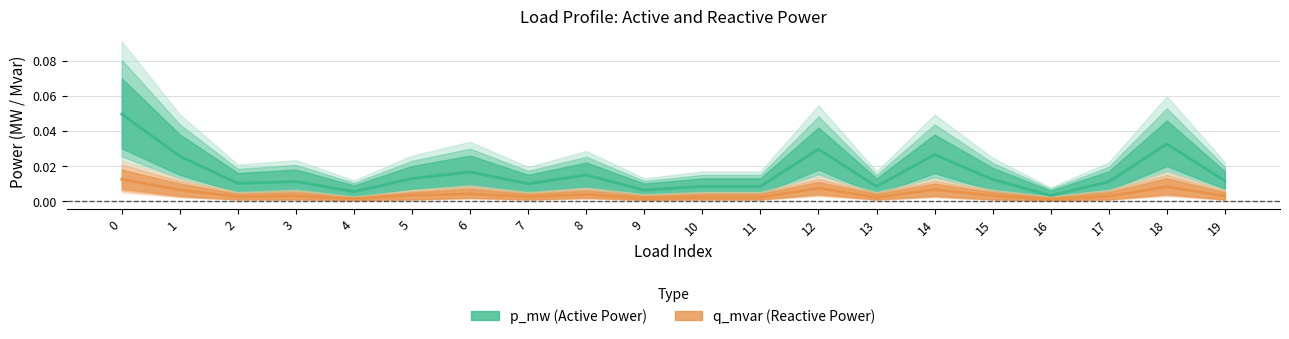

Does the chart have visible grid lines?

Yes